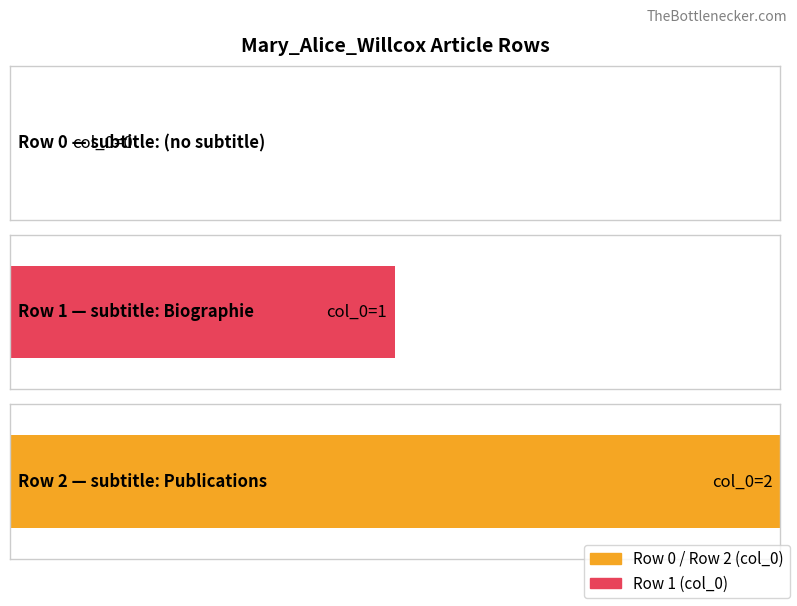

What is the value of the 3rd bar from the left?

2